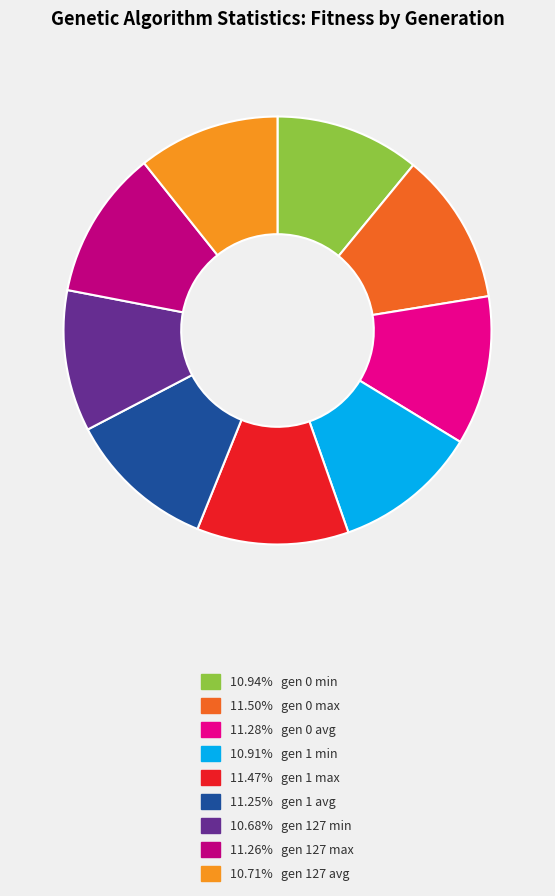

Is there any slice that represents more than half of the pie?

No